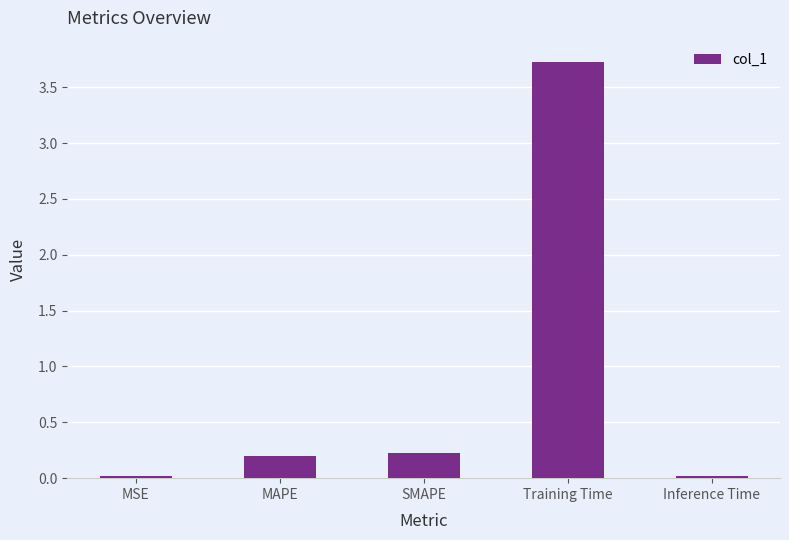

What is the change in value from SMAPE to Training Time?

+3.5